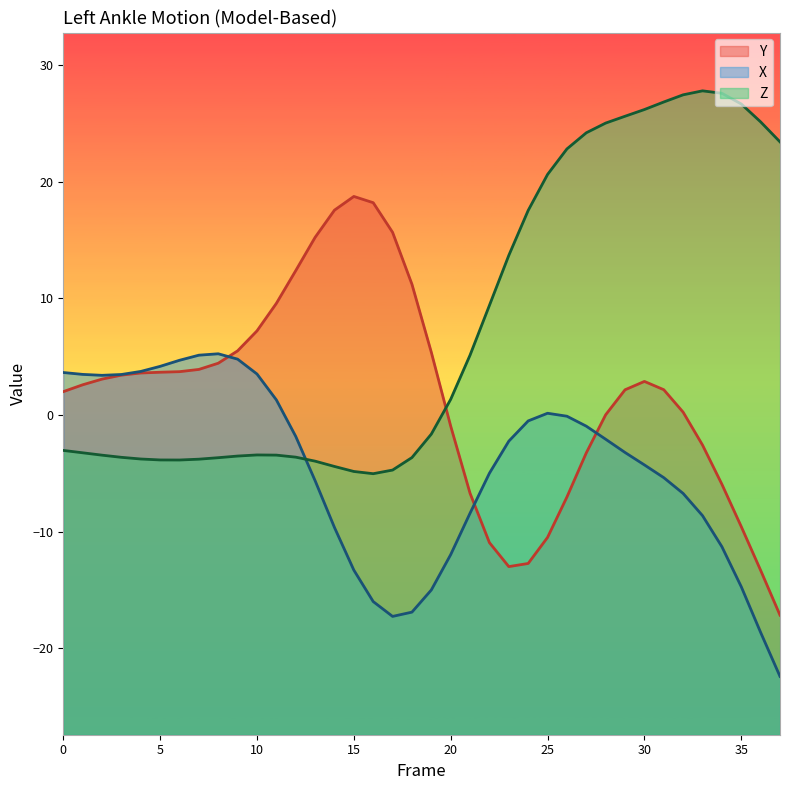

Between 7 and 9, which series saw the biggest shift?

Y